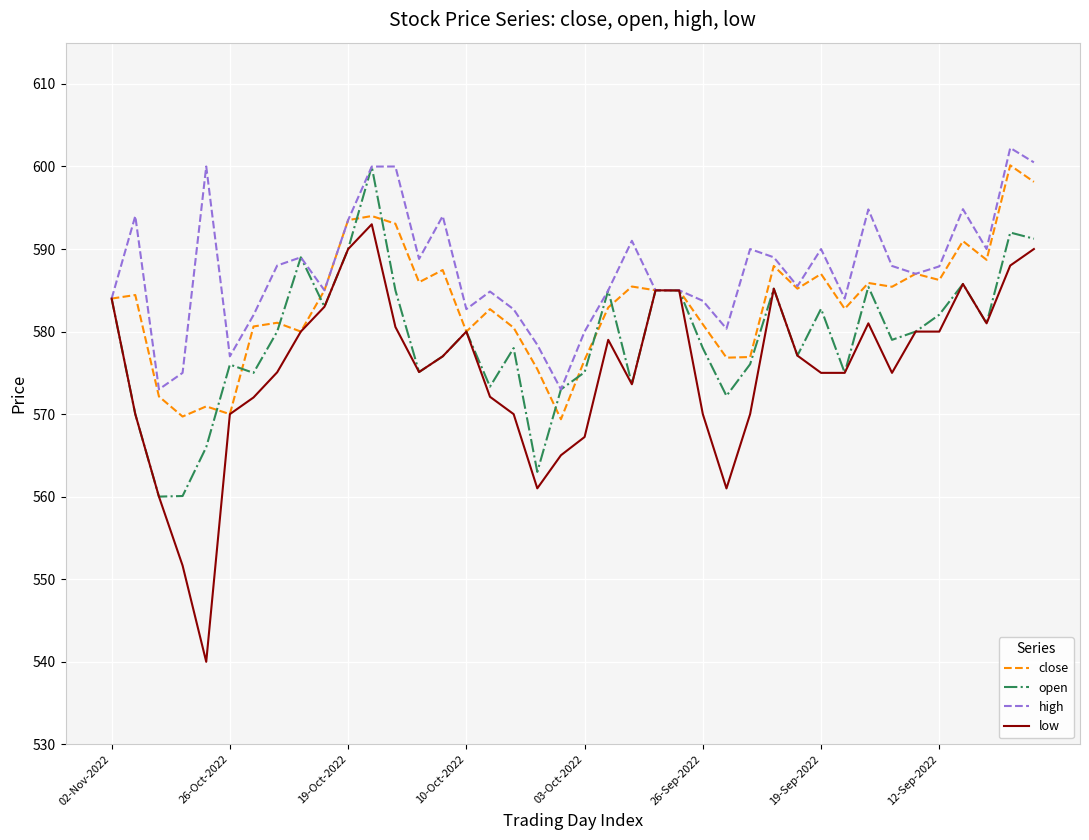

List the series in order of their overall mean, highest first.

high, close, open, low